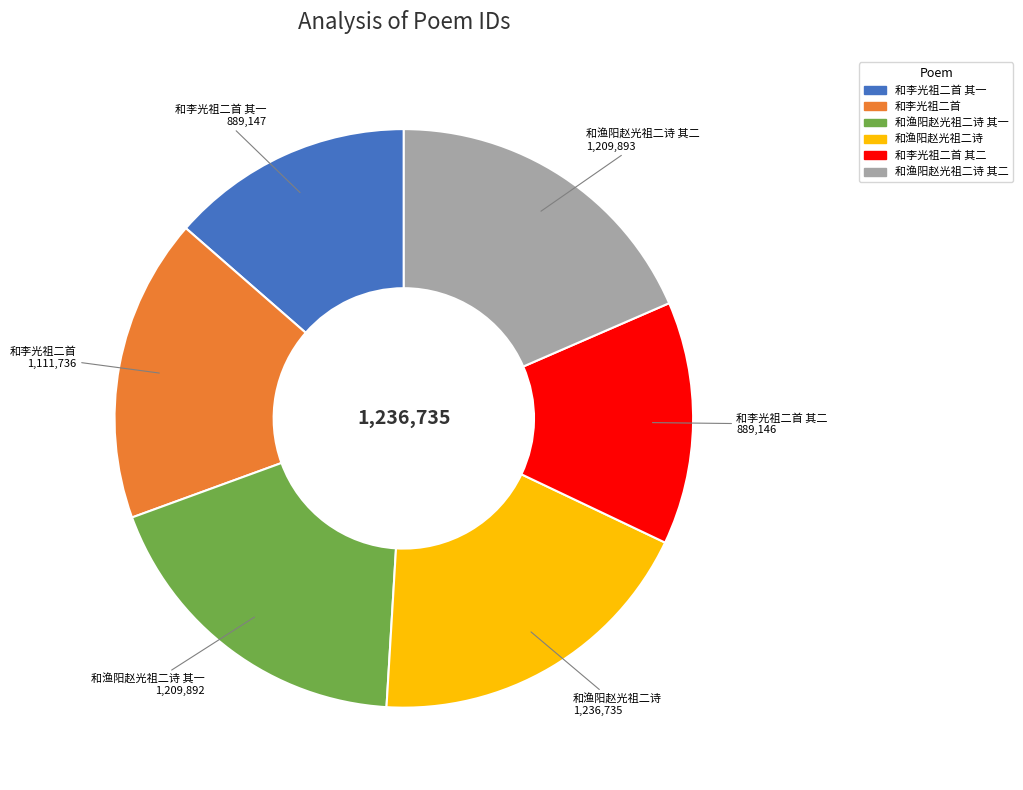

Does any single category account for the majority?

No